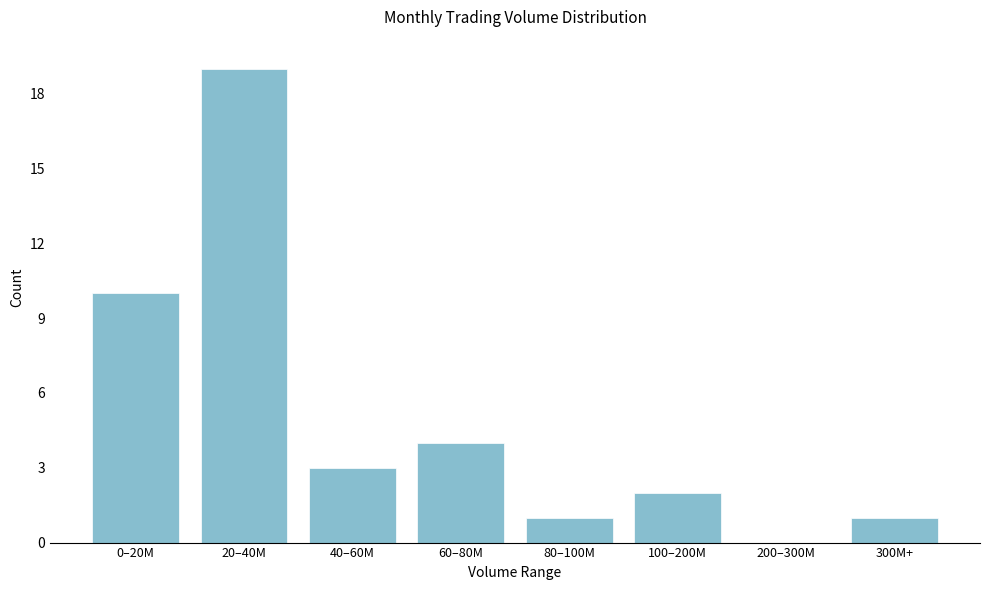

Reading left to right, what are all the values shown in this chart?

0–20M=10	20–40M=19	40–60M=3	60–80M=4	80–100M=1	100–200M=2	200–300M=0	300M+=1